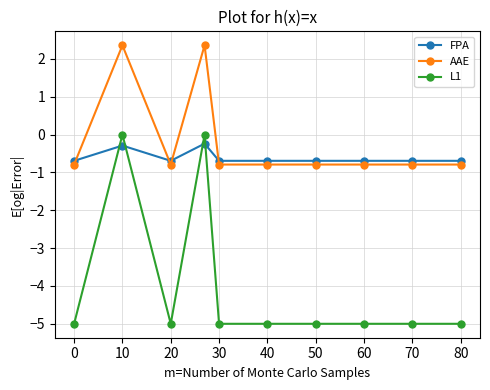

True or false: L1 and AAE cross at least once.

False